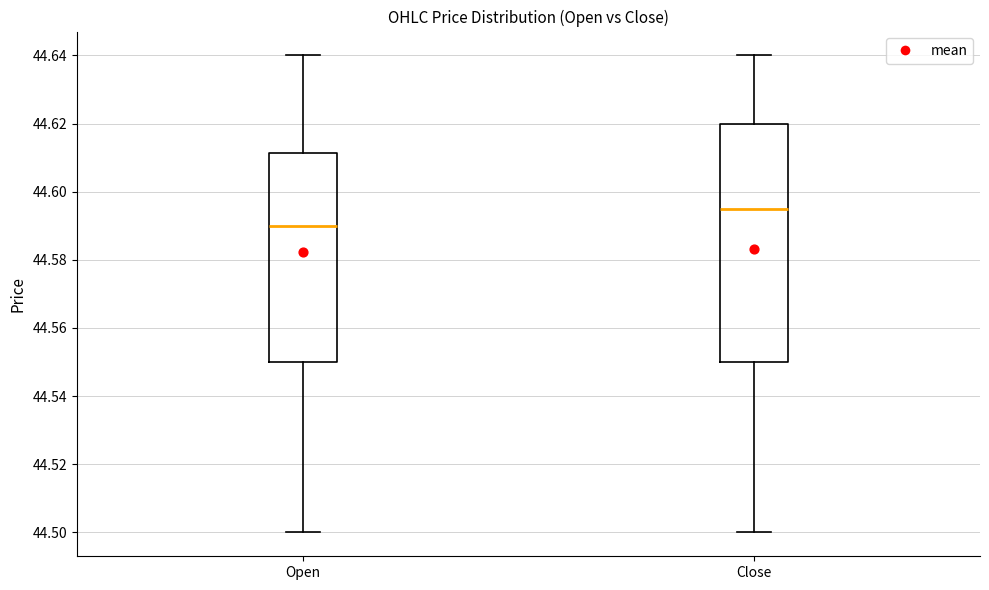

Which box's median line is the lowest?

Open